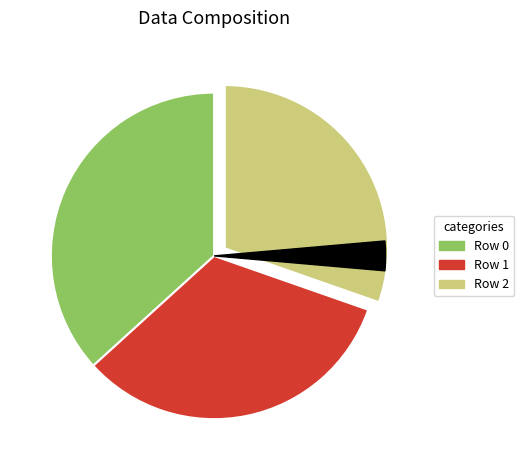

What is the total percentage of Row 2 and Row 1?

63.3%